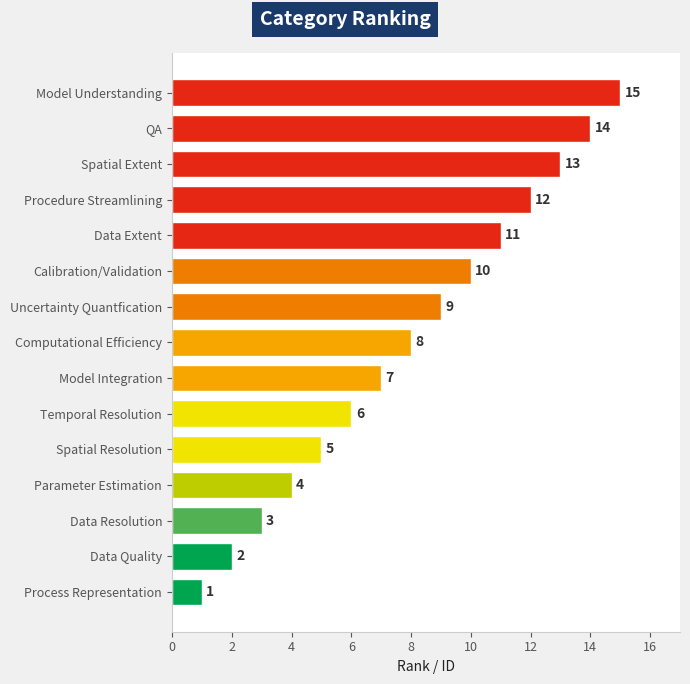

How many values are below 8?

7